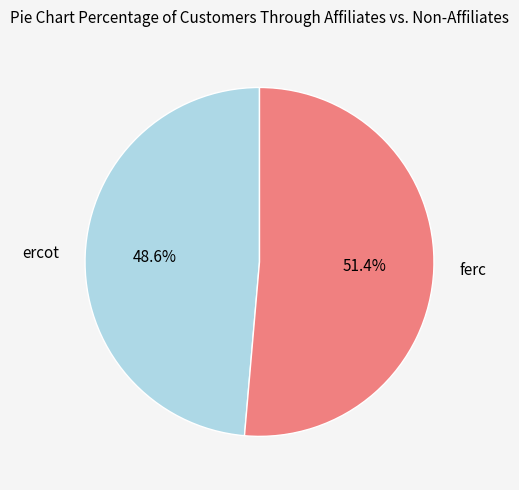

How many slices are in this pie chart?

2